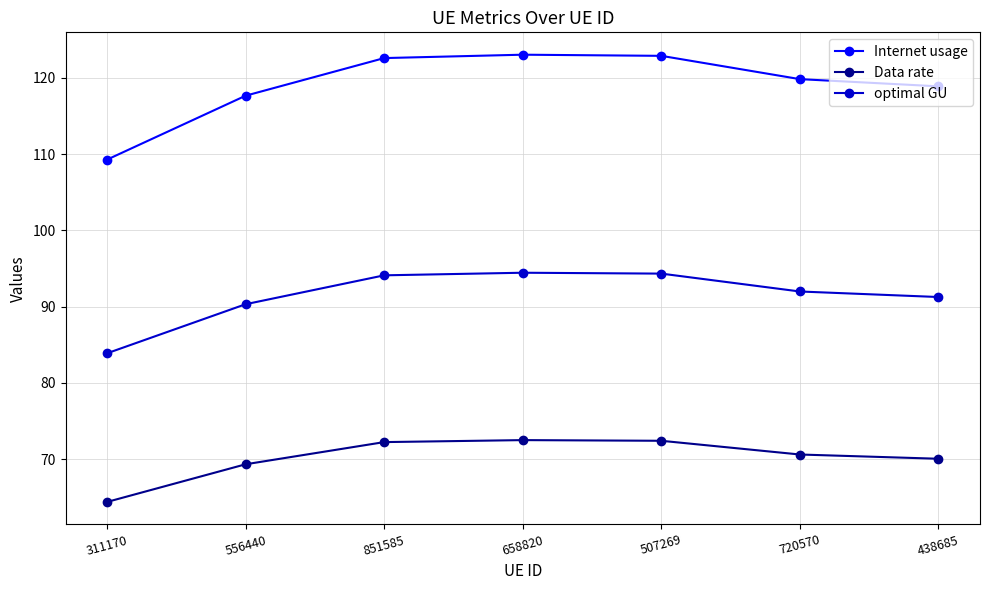

The Internet usage series shows 165.5 at 438685. True or false?

False